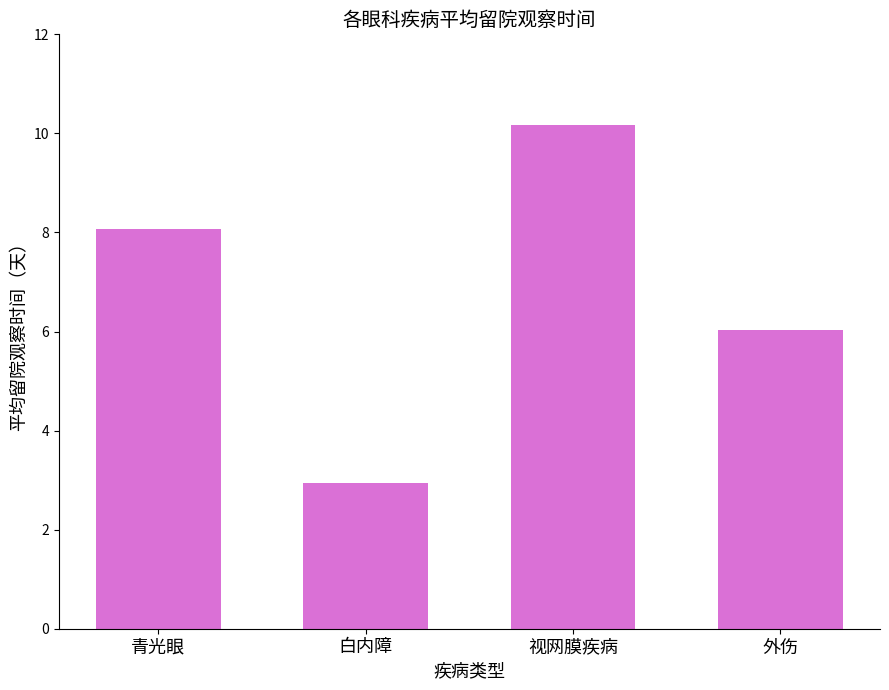

How many categories are shown in the chart?

4